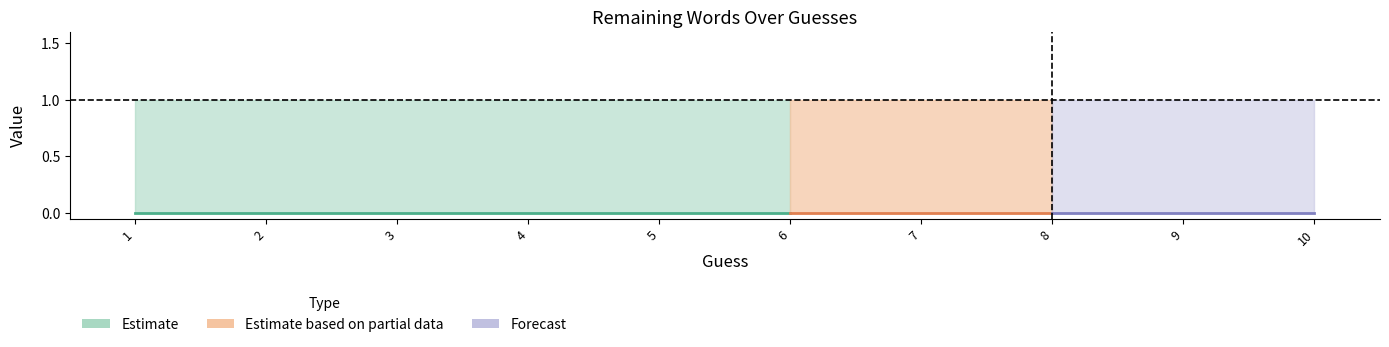

True or false: expectation and min intersect in this chart.

False